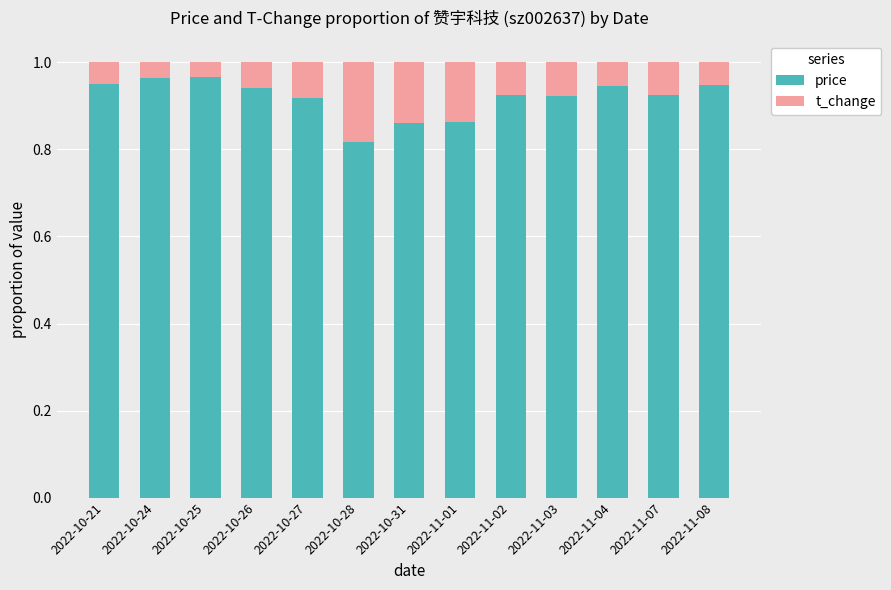

At which label does price reach its minimum?

2022-10-28